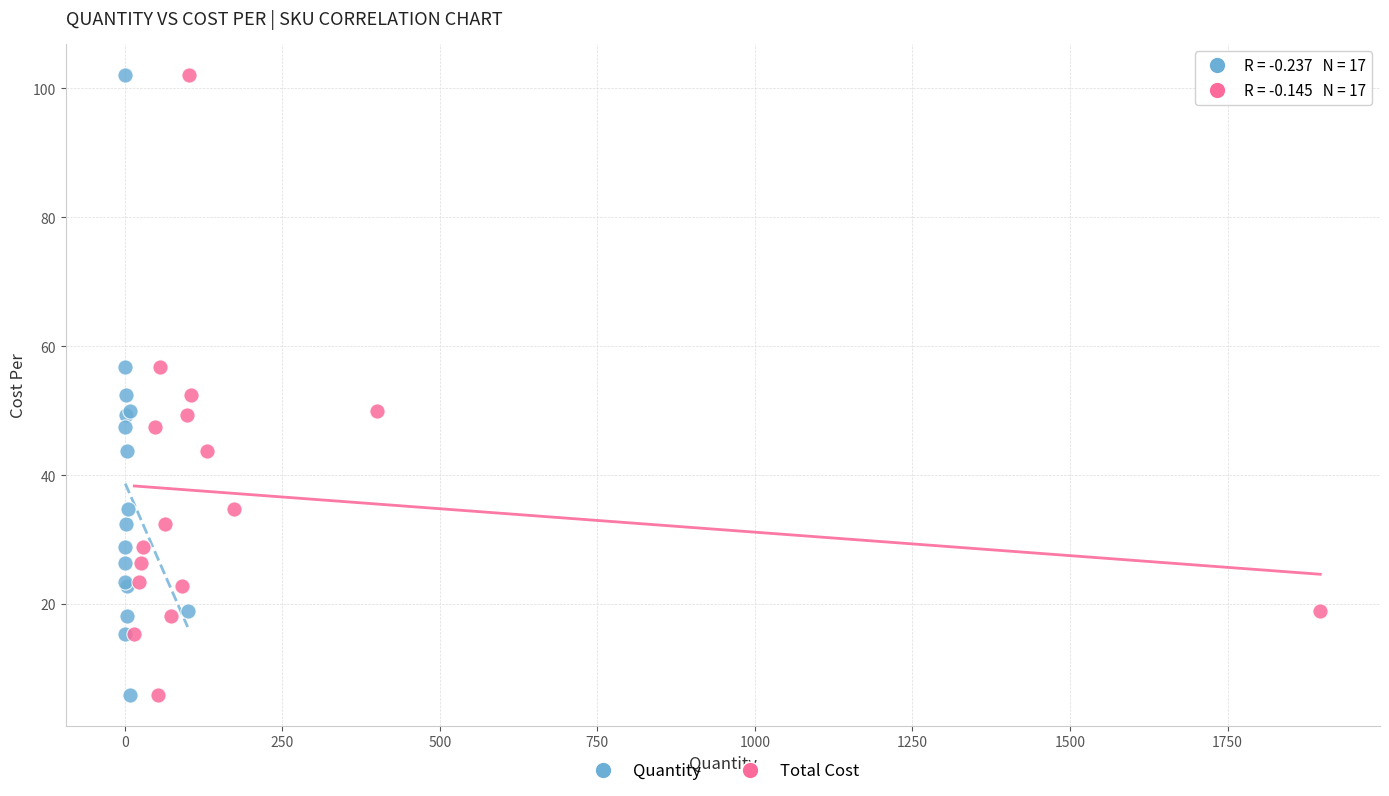

What are all the series names shown in the legend?

Quantity, Total Cost